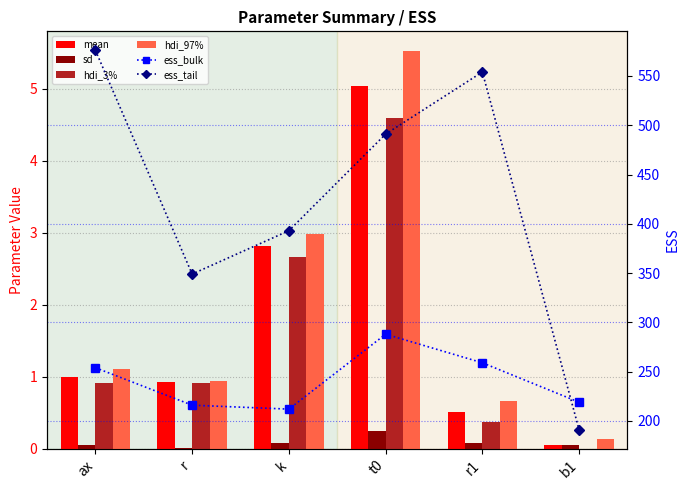

The value of hdi_3% at r is 1.4. True or false?

False